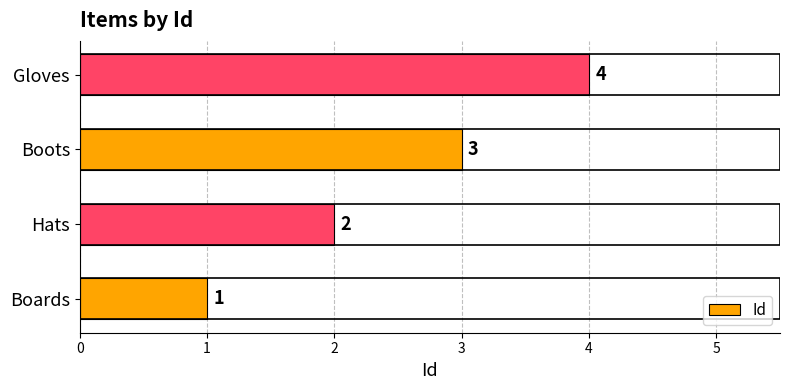

Approximately how many times larger is the value at Boots compared to Boards?

3.0